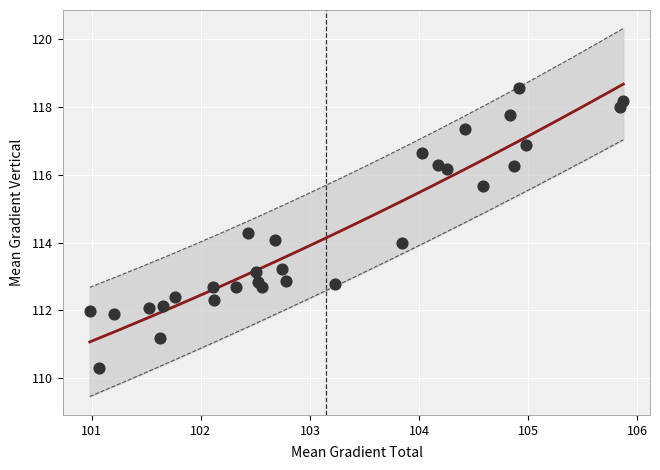

What is the range of Y values (max minus min)?

8.3